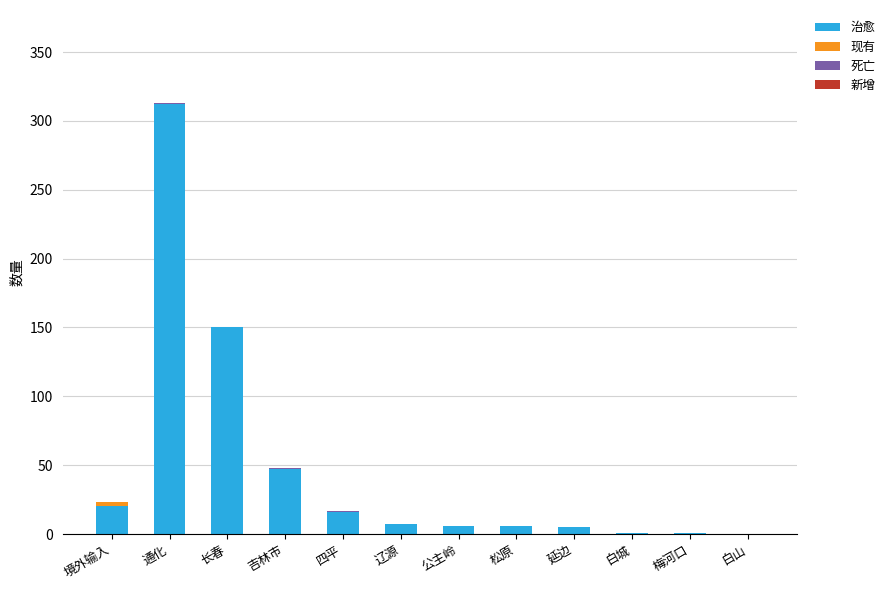

What is the maximum value for 治愈?

312